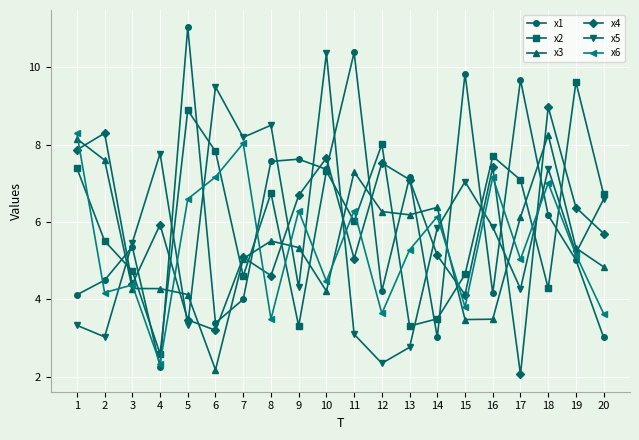

Which series changed the most between 15 and 18?

x4